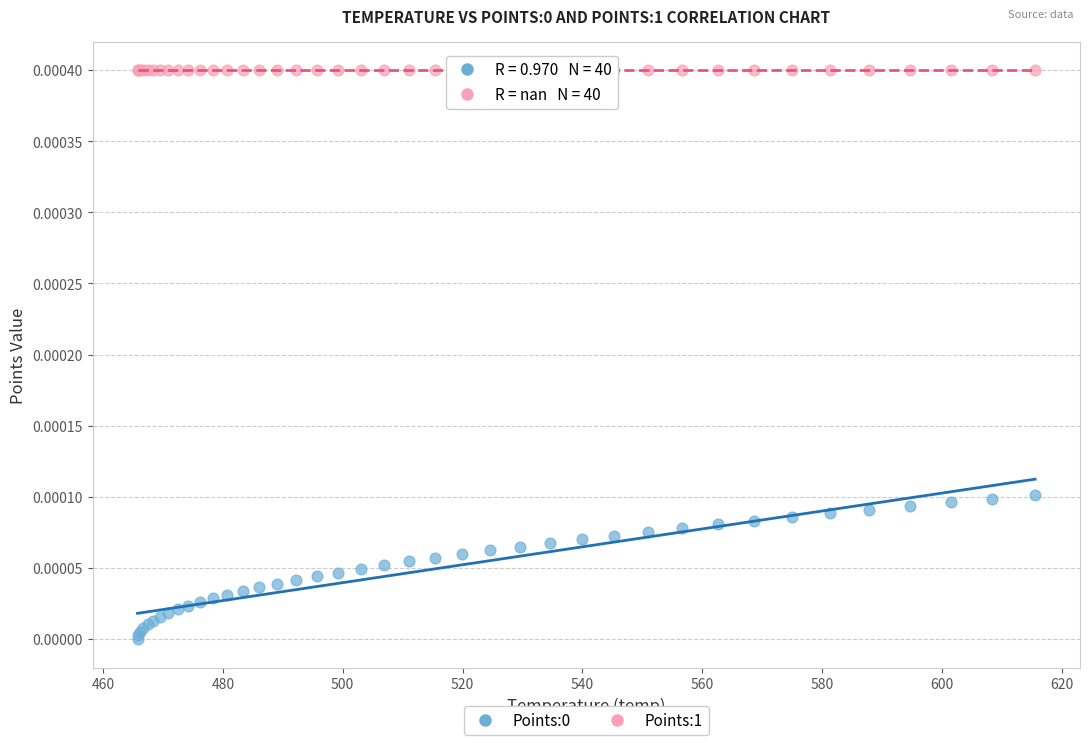

Which series reaches the maximum Y coordinate?

Points:1